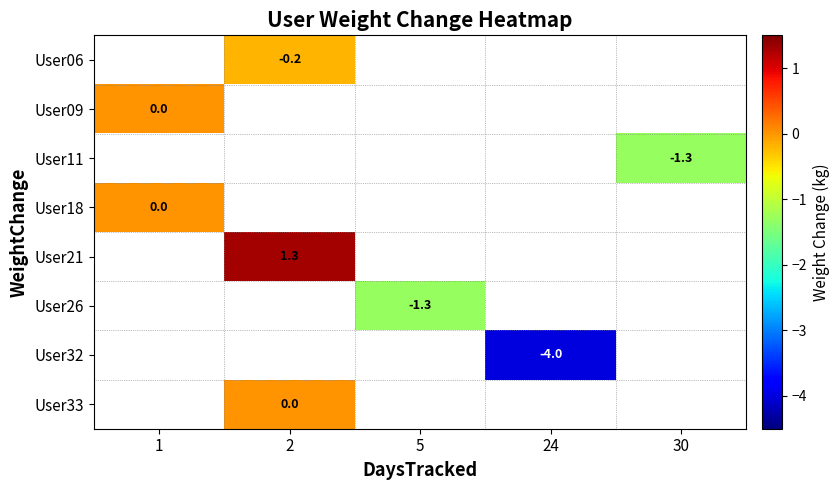

Is the value of User33 at 2 greater than the value of User21 at 2?

No